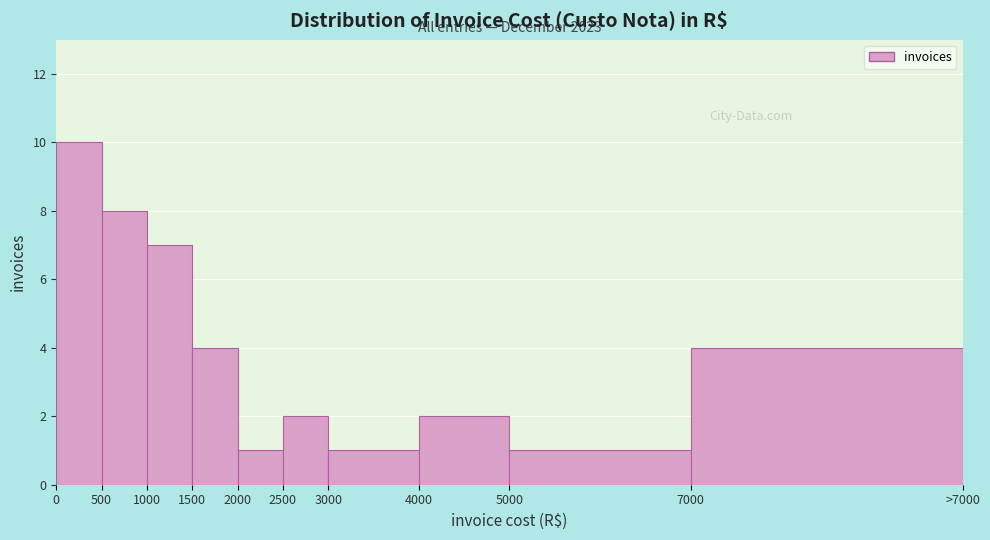

Reading left to right, extract all data points from this chart.

0=10	500=8	1000=7	1500=4	2000=1	2500=2	3000=1	4000=2	5000=1	7000=4